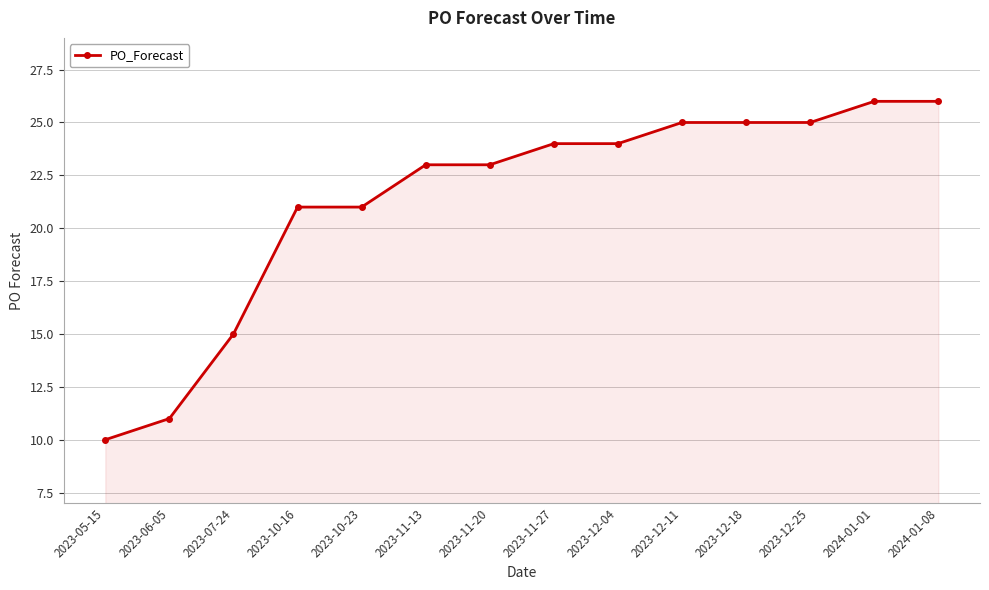

What is the change in value from 2023-11-13 to 2023-12-11?

+2